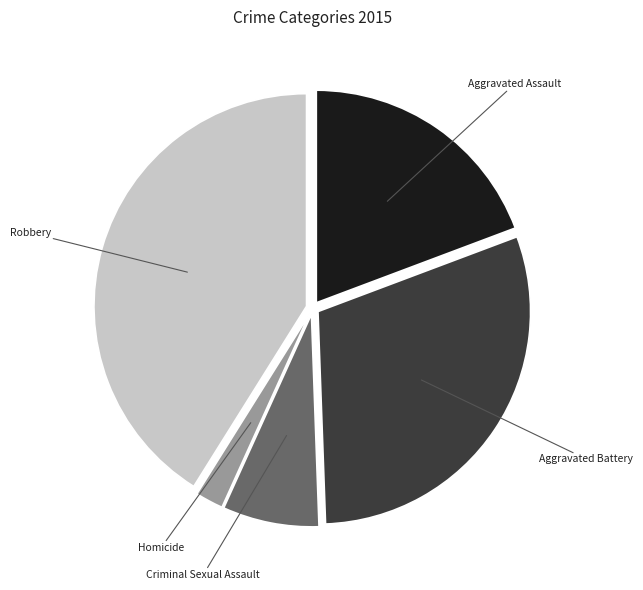

Which category has the smallest portion of the pie?

Homicide